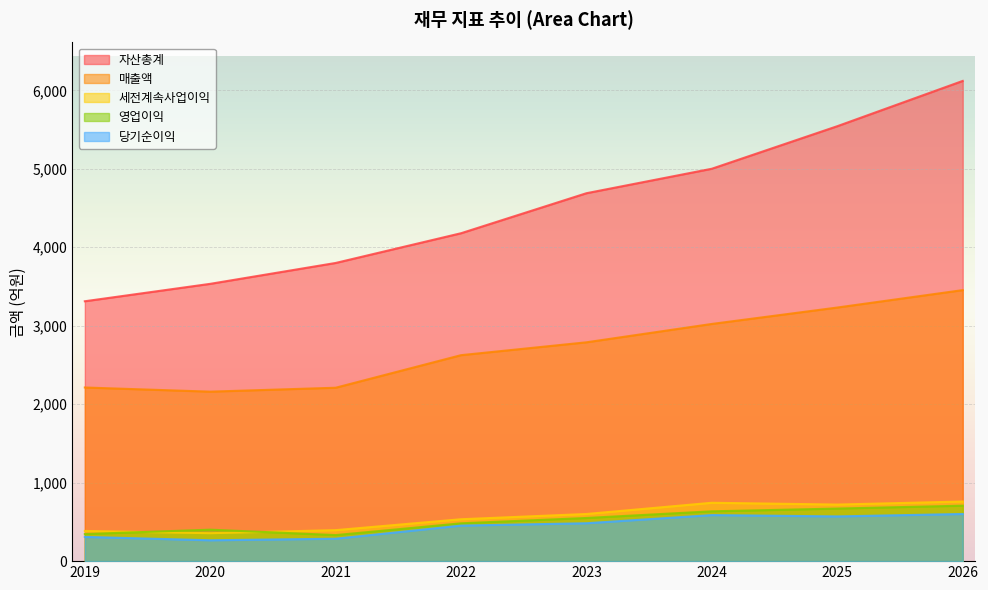

What is the minimum value shown in the chart?

266